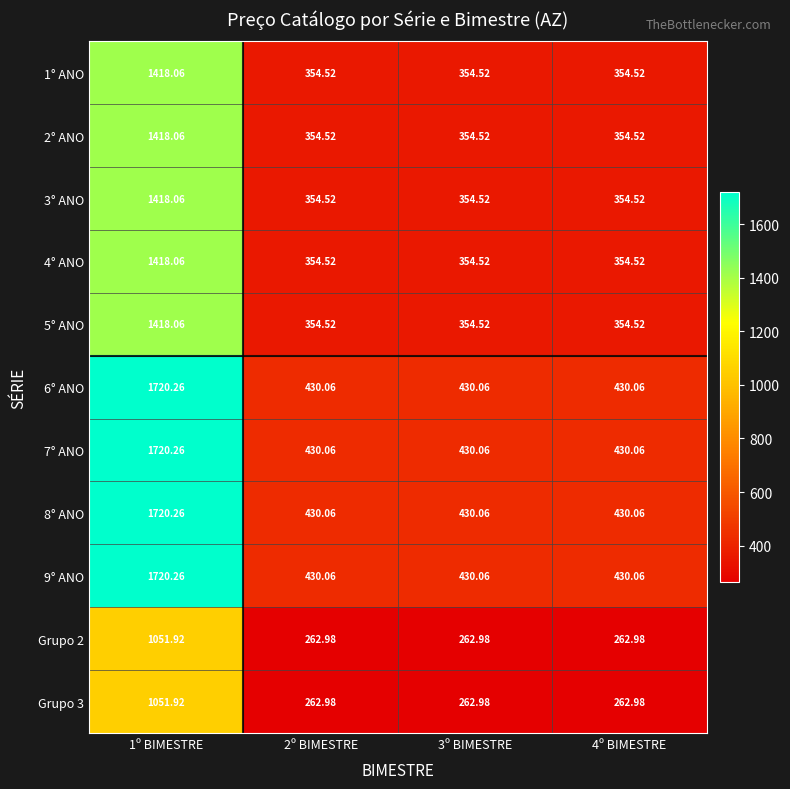

Is the value of 3° ANO at 1º BIMESTRE greater than the value of 8° ANO at 1º BIMESTRE?

No